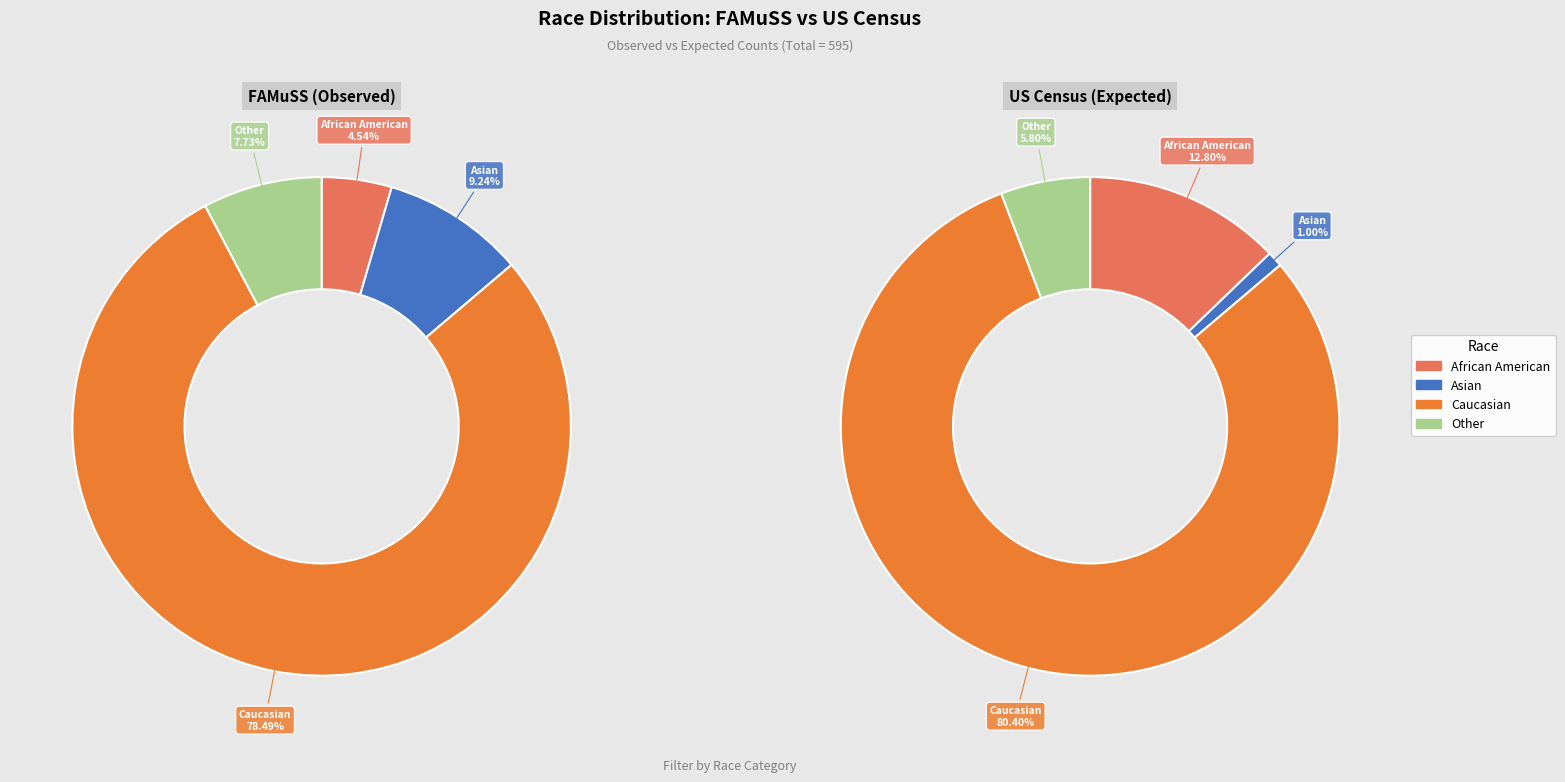

What is the smallest slice in the pie chart?

Asian